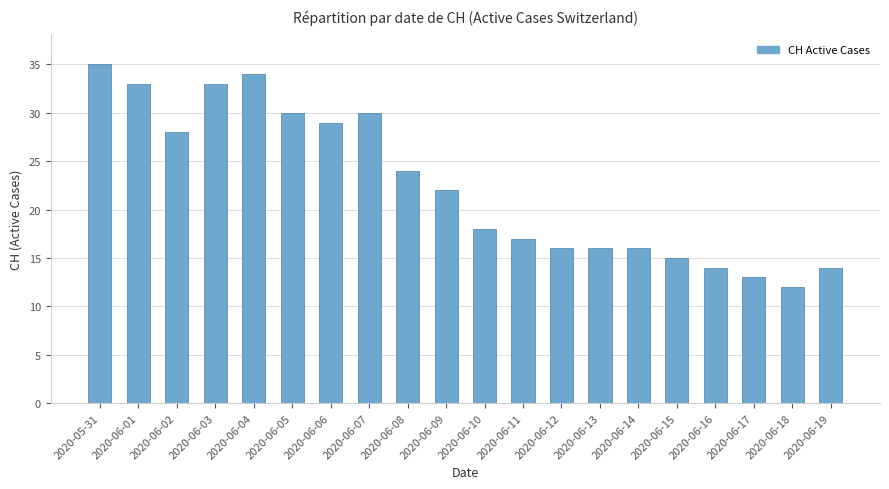

At which category does the chart reach its peak across all series?

2020-05-31